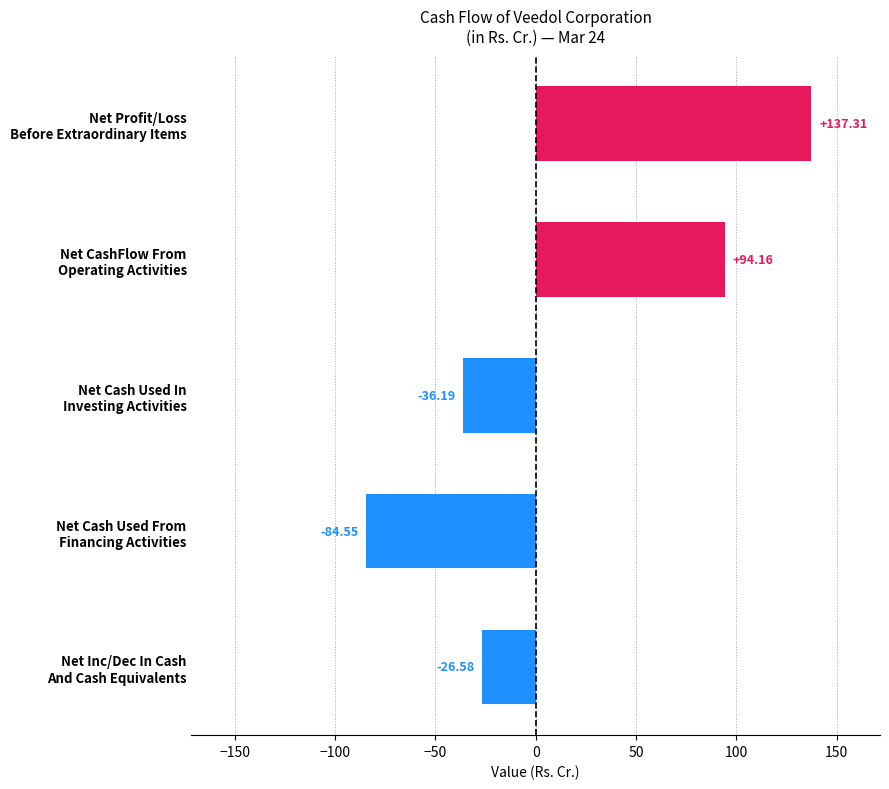

Are the bars horizontal?

Yes